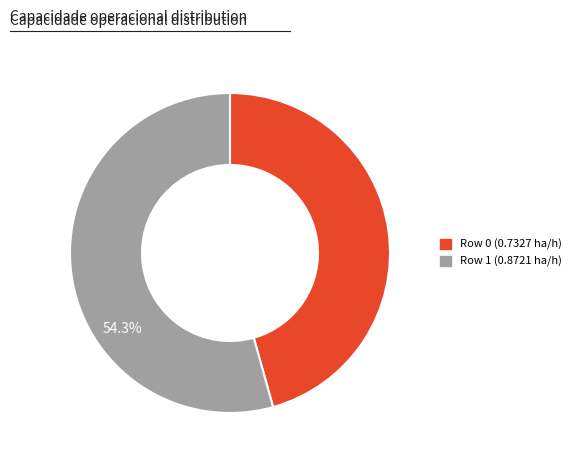

To the nearest percent, what is the combined percentage of Row 0 (0.7327 ha/h) and Row 1 (0.8721 ha/h)?

100%